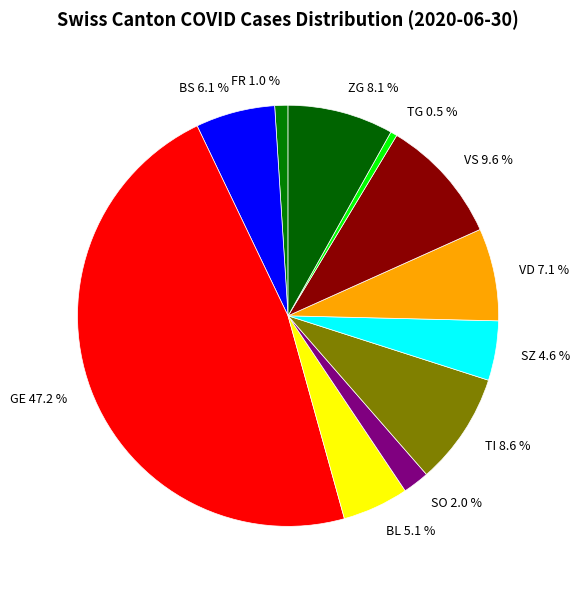

Which category has the smallest portion of the pie?

TG